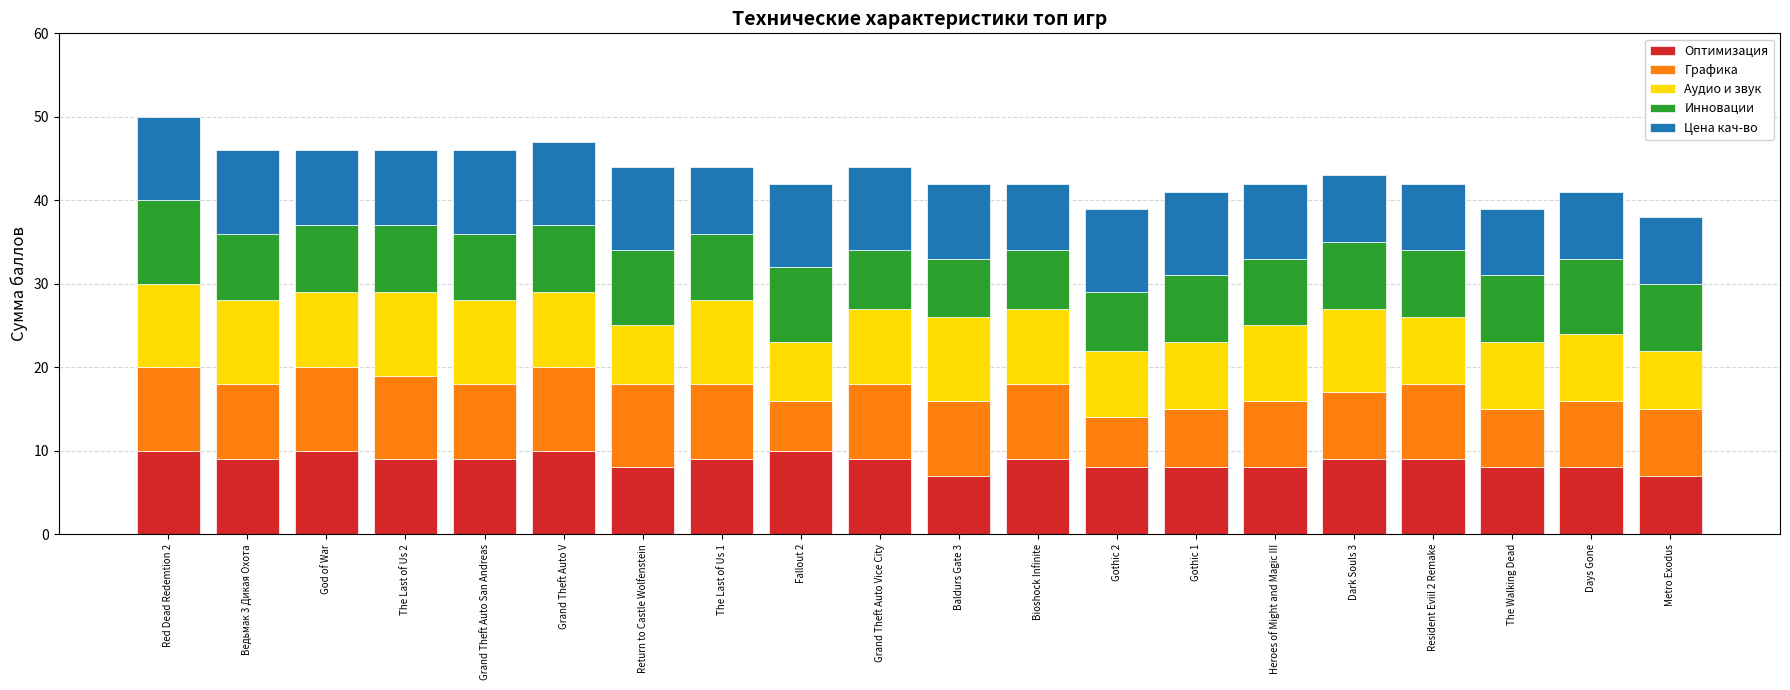

What is the average value of the Оптимизация series?

9